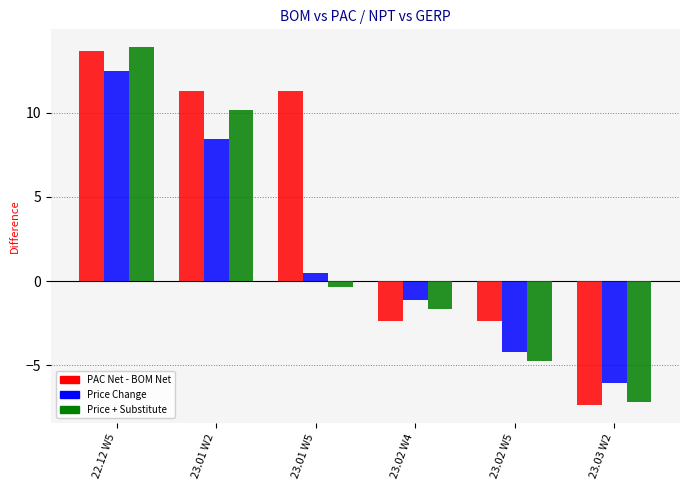

Reading left to right, what are all the values shown in this chart?

PAC Net - BOM Net: 13.7	11.3	11.3	-2.4	-2.4	-7.4
Price Change: 12.5	8.4	0.5	-1.1	-4.2	-6.1
Price + Substitute: 13.9	10.1	-0.3	-1.6	-4.7	-7.2